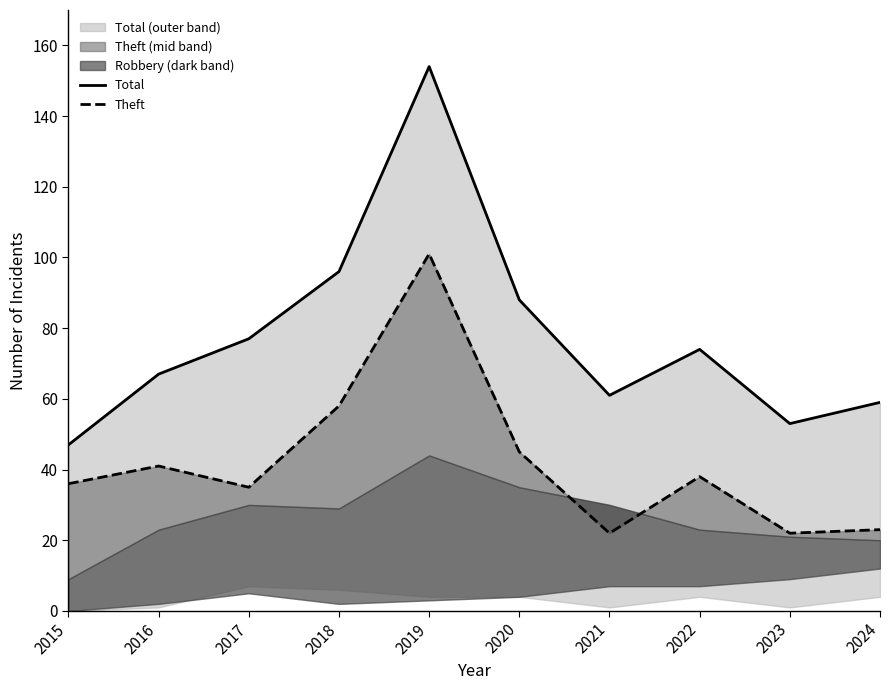

Is it true that Theft equals 18 at 2020?

False